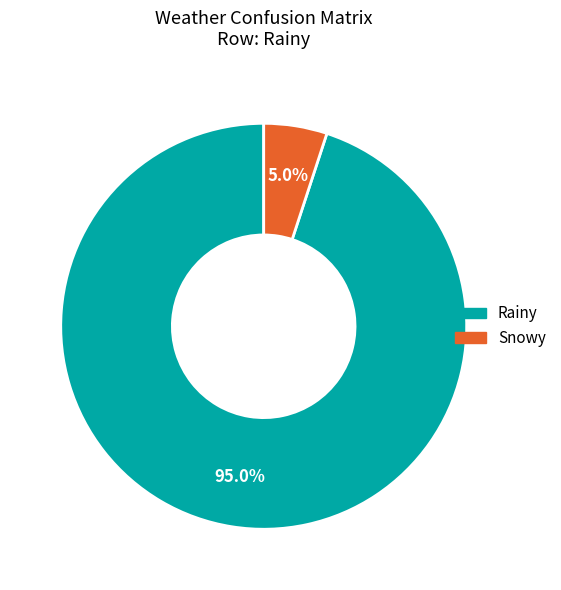

To the nearest percent, what is the combined percentage of Snowy and Rainy?

100%